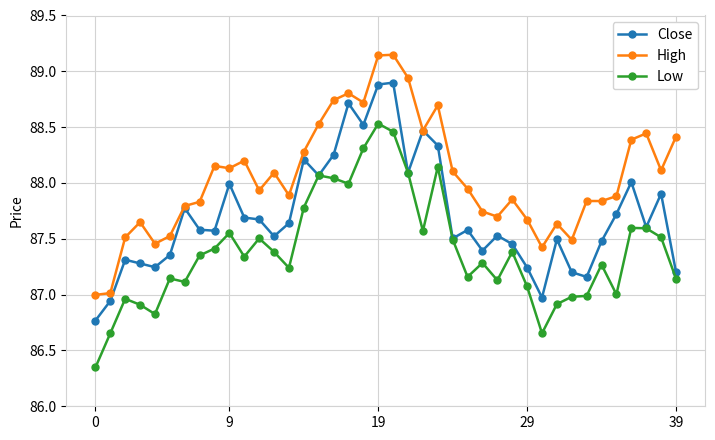

True or false: Low has more than 0 points higher than both neighbors.

True